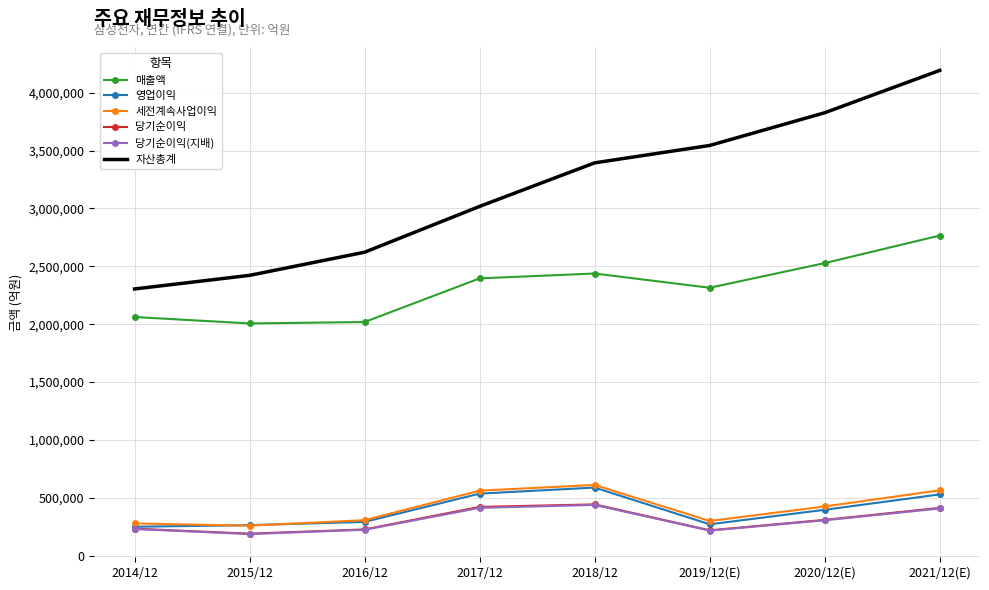

At how many categories does at least one series exceed 1332914?

8